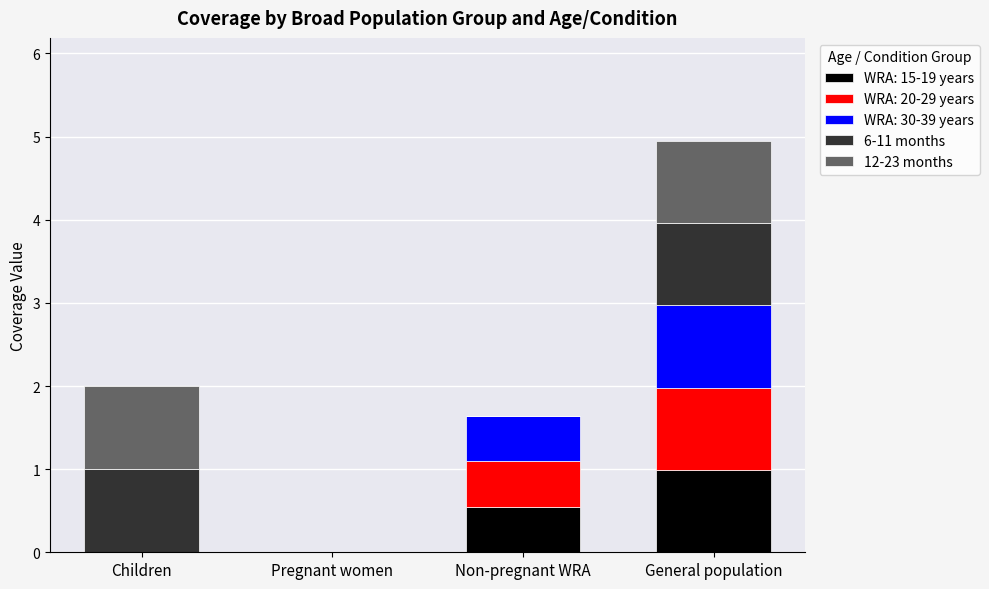

How many categories are shown in the chart?

4